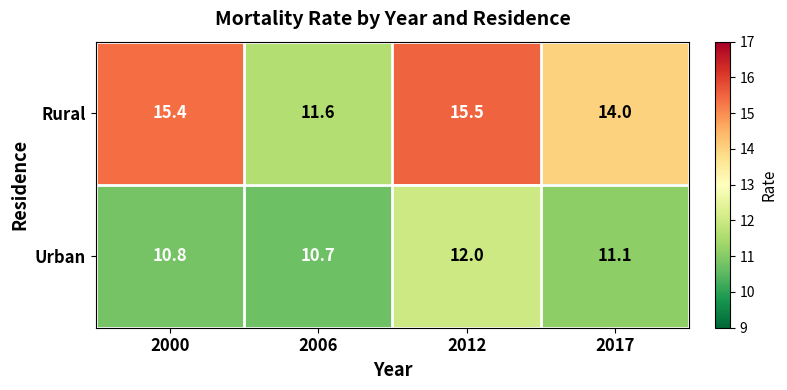

What is the maximum value for Urban?

12.0